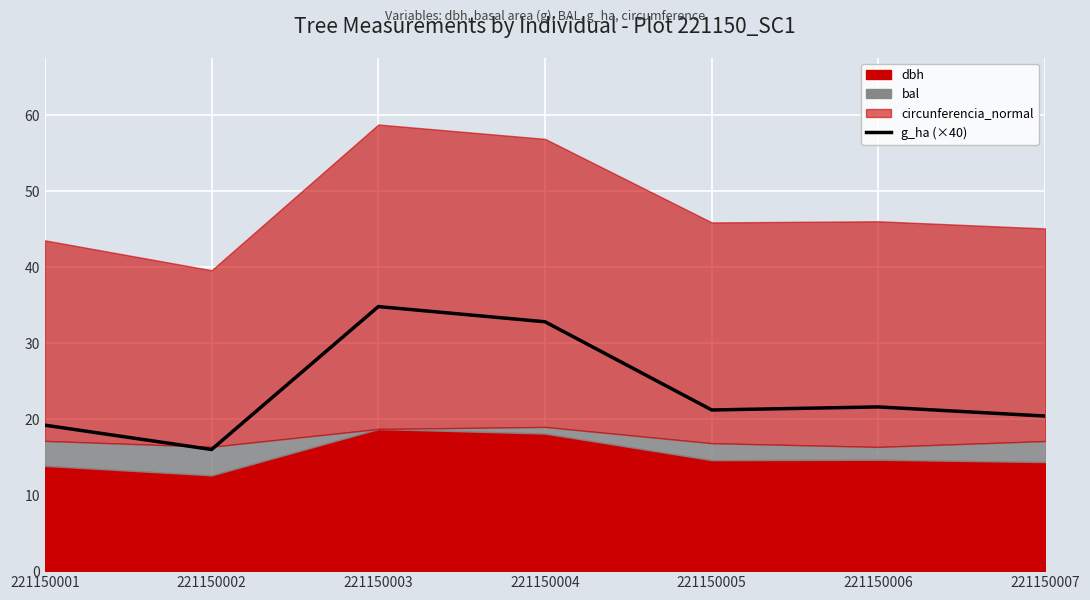

Which has a higher value, 221150002 or 221150001?

221150001